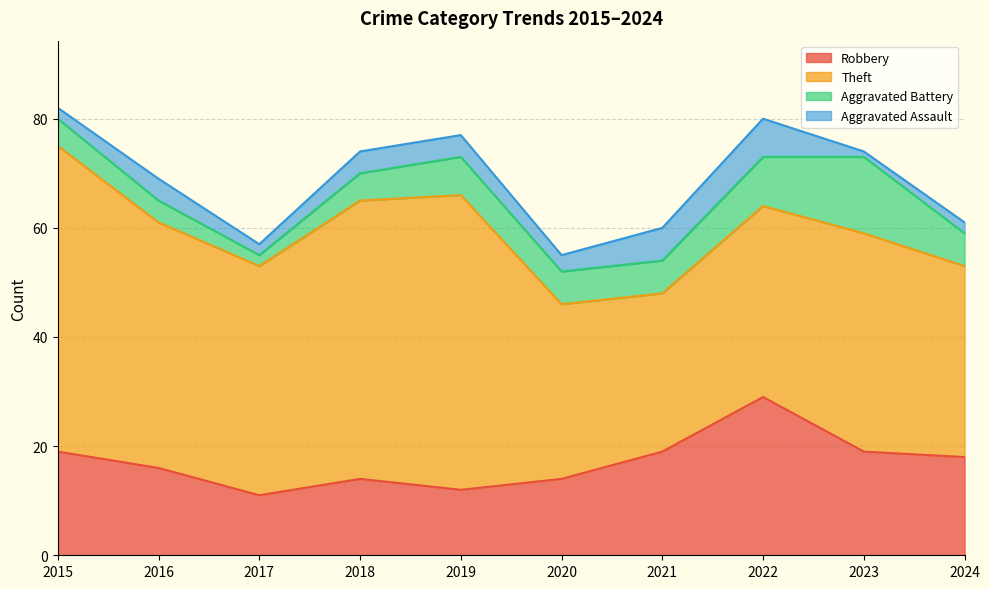

At which category is the sum across all series the highest?

2015